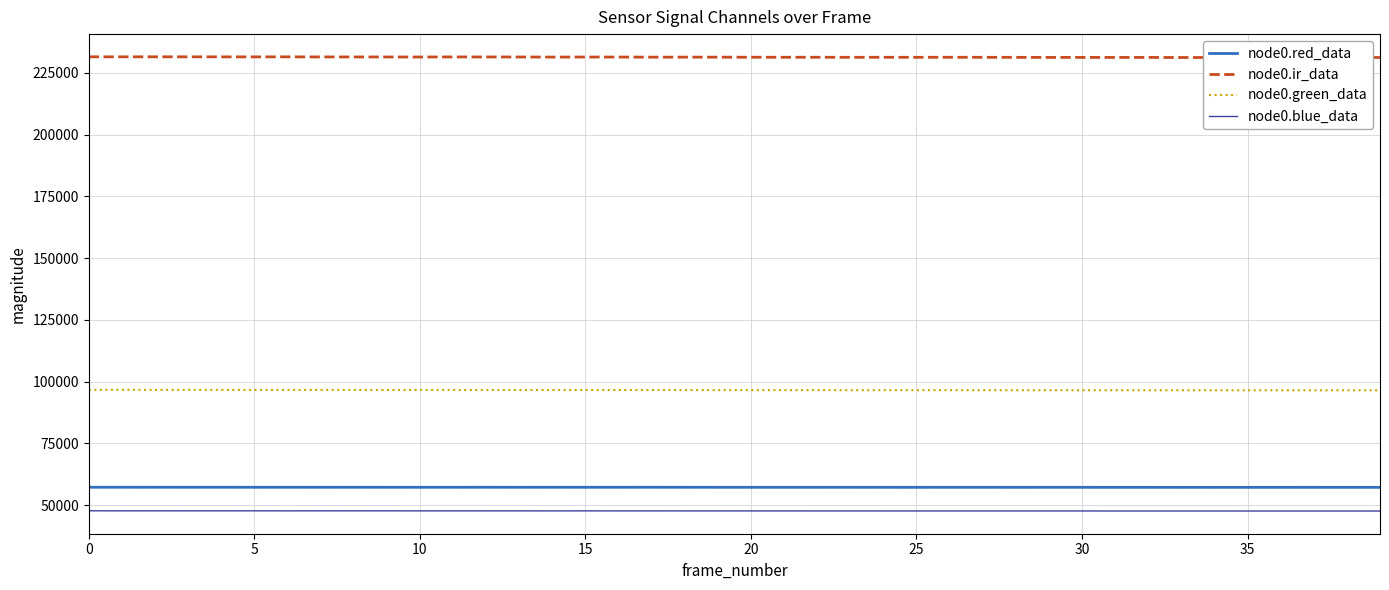

Rank the series by their maximum value, from highest to lowest.

node0.ir_data, node0.green_data, node0.red_data, node0.blue_data